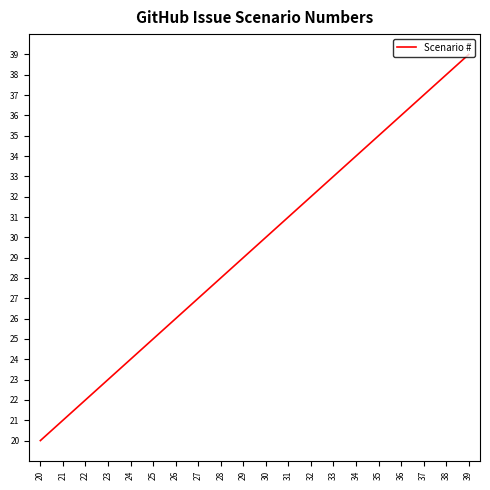

Reading left to right, list all the values displayed in this chart.

20	21	22	23	24	25	26	27	28	29	30	31	32	33	34	35	36	37	38	39